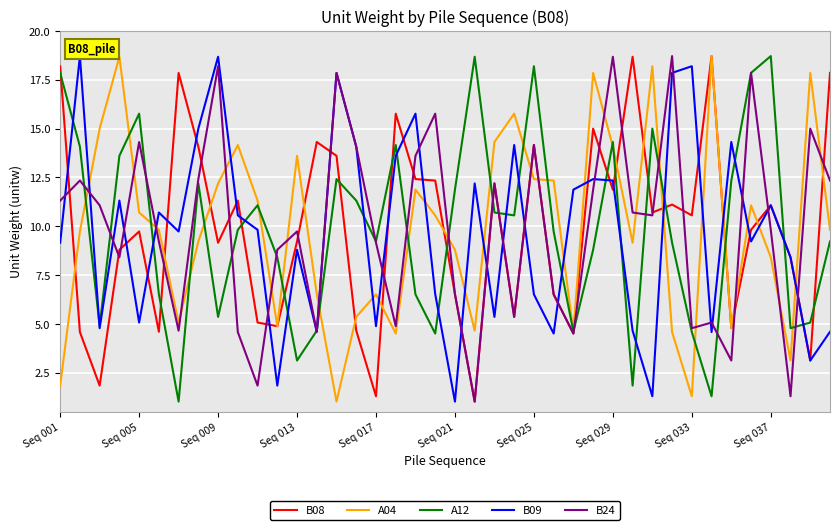

What is the highest value of the B09 series?

18.7